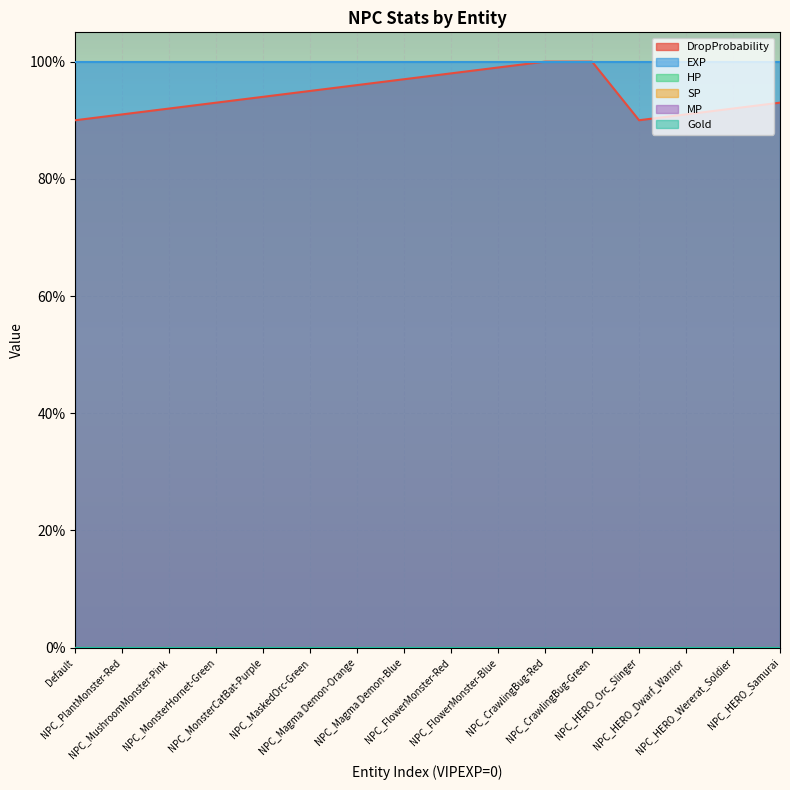

True or false: MP and SP cross at least once.

False